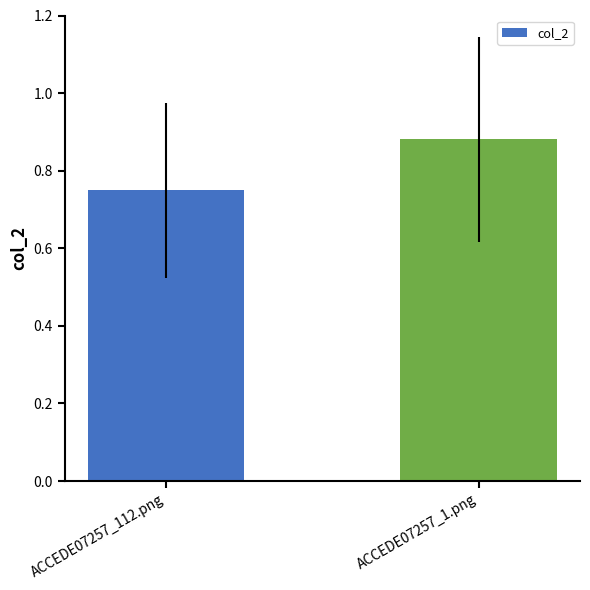

What is the sum of the values at ACCEDE07257_1.png and ACCEDE07257_112.png?

1.6